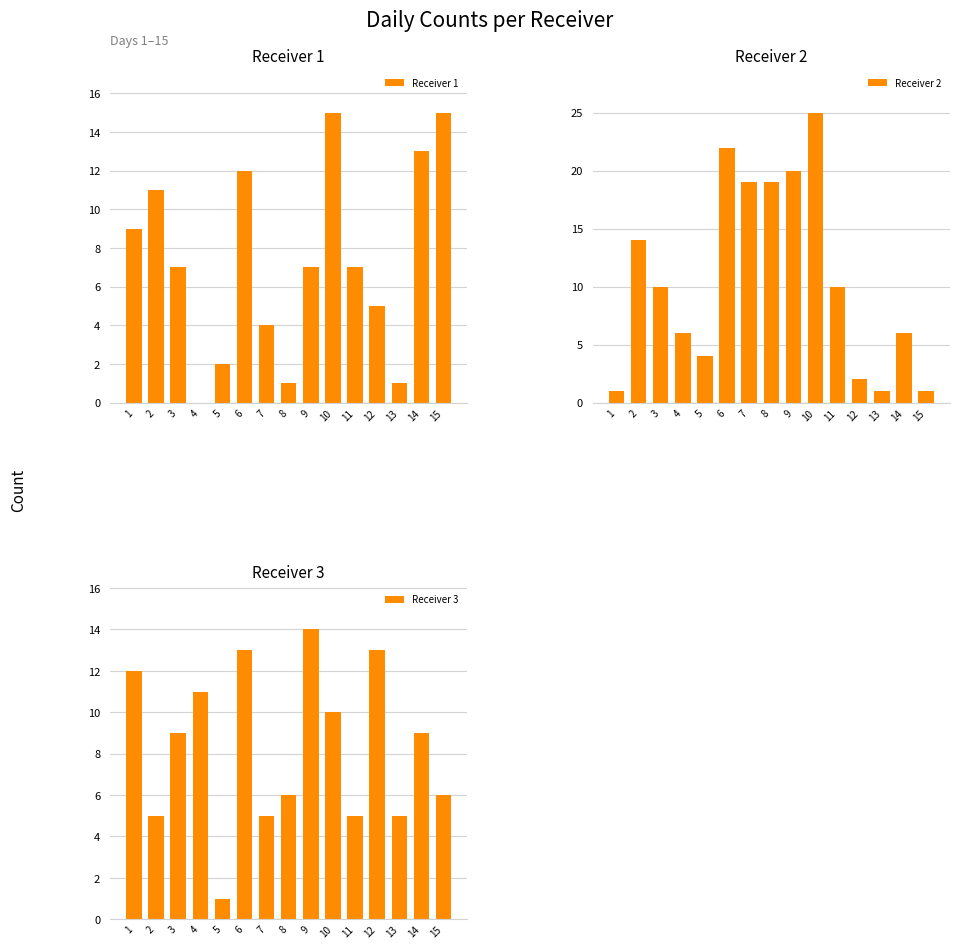

Reading right to left, what are all the values shown in this chart?

Receiver 1: 15	13	1	5	7	15	7	1	4	12	2	0	7	11	9
Receiver 2: 1	6	1	2	10	25	20	19	19	22	4	6	10	14	1
Receiver 3: 6	9	5	13	5	10	14	6	5	13	1	11	9	5	12